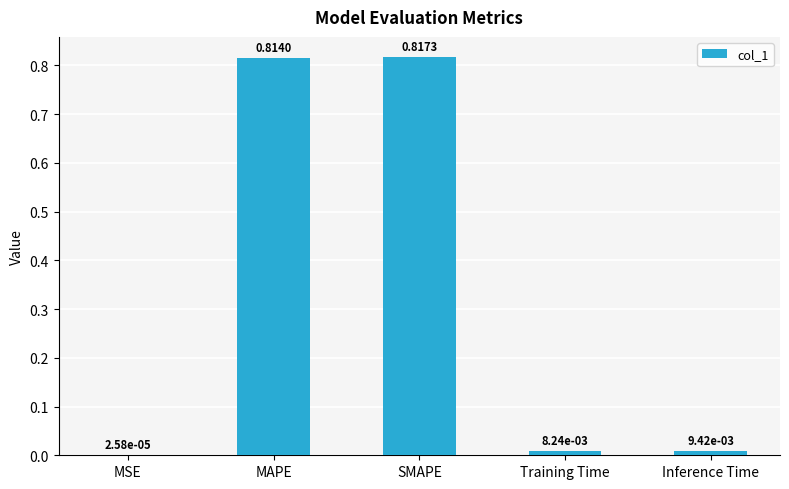

At which label is the value closest to 0?

MSE